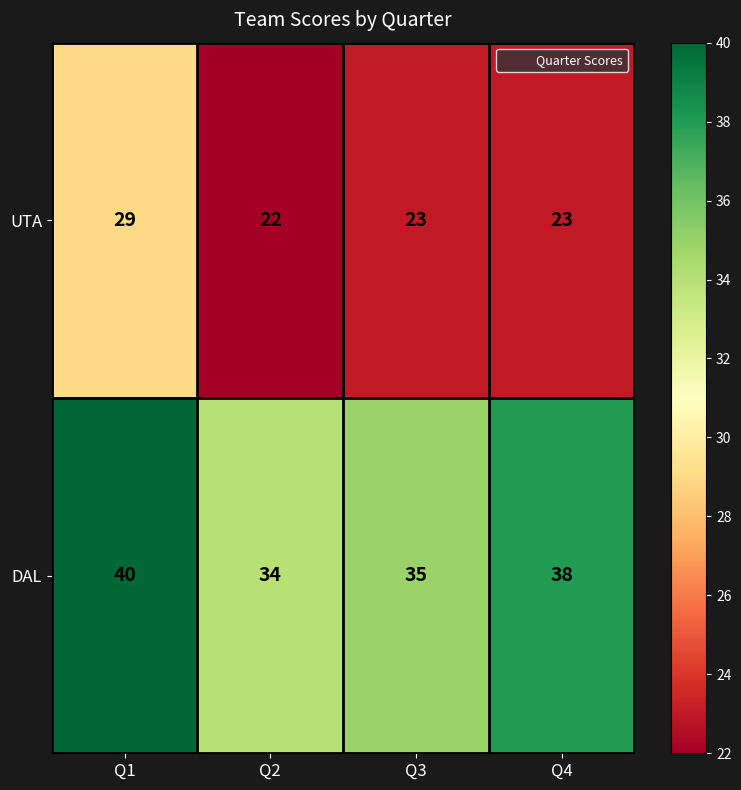

Is it true that UTA equals 13 at Q4?

False